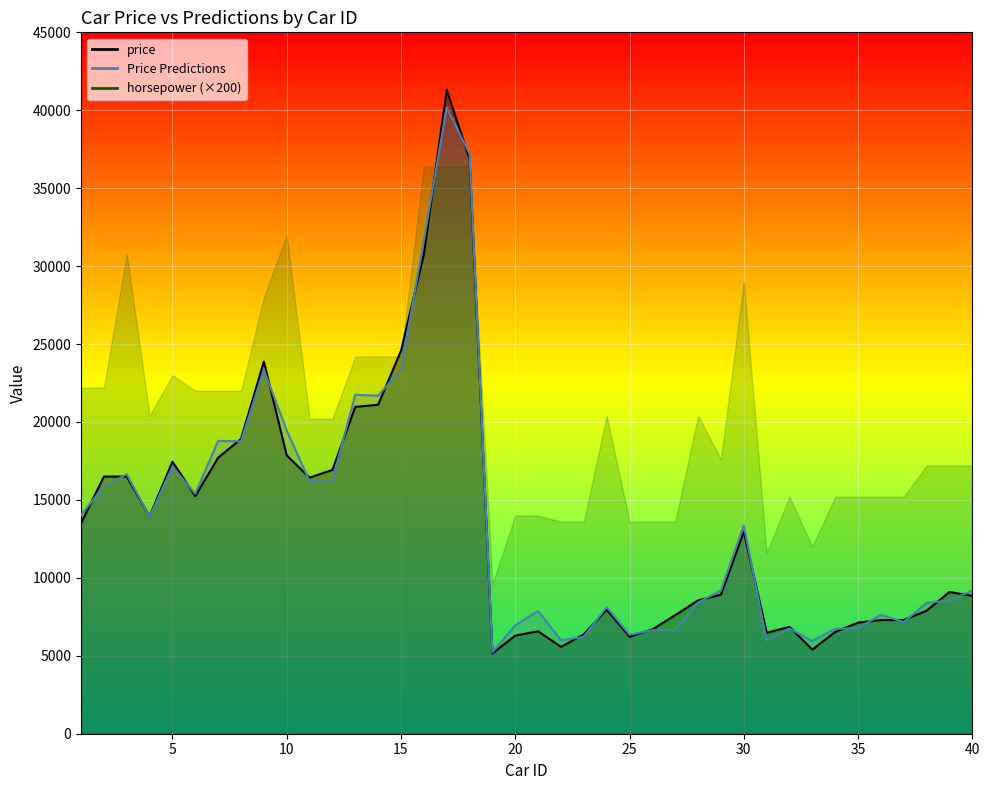

True or false: Price Predictions has more than 2 interior local peaks.

True